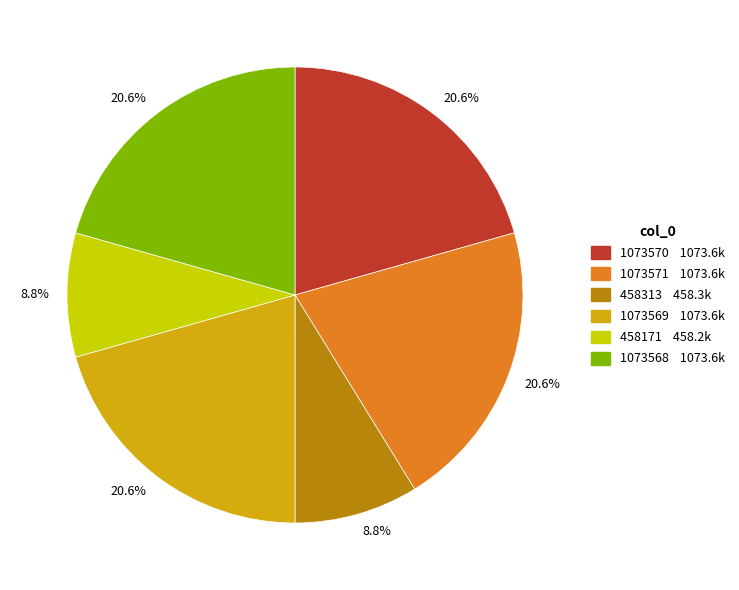

Does any single category account for the majority?

No